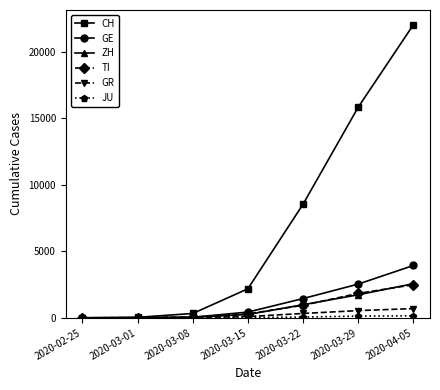

How many distinct data groups are displayed?

6